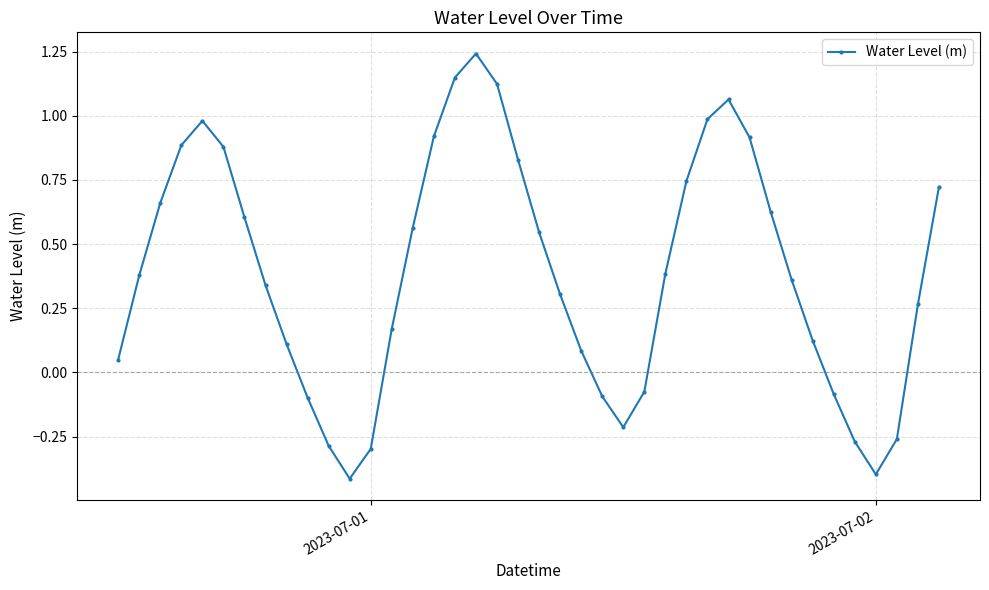

True or false: the data has more than 0 interior local peaks.

True